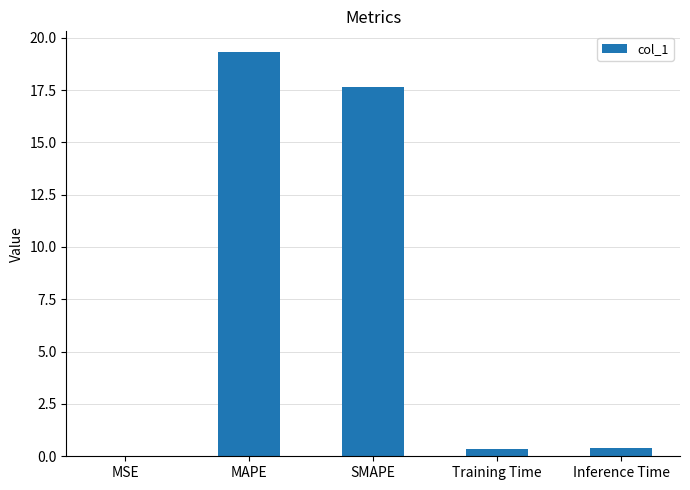

Which label corresponds to the largest value in the chart?

MAPE